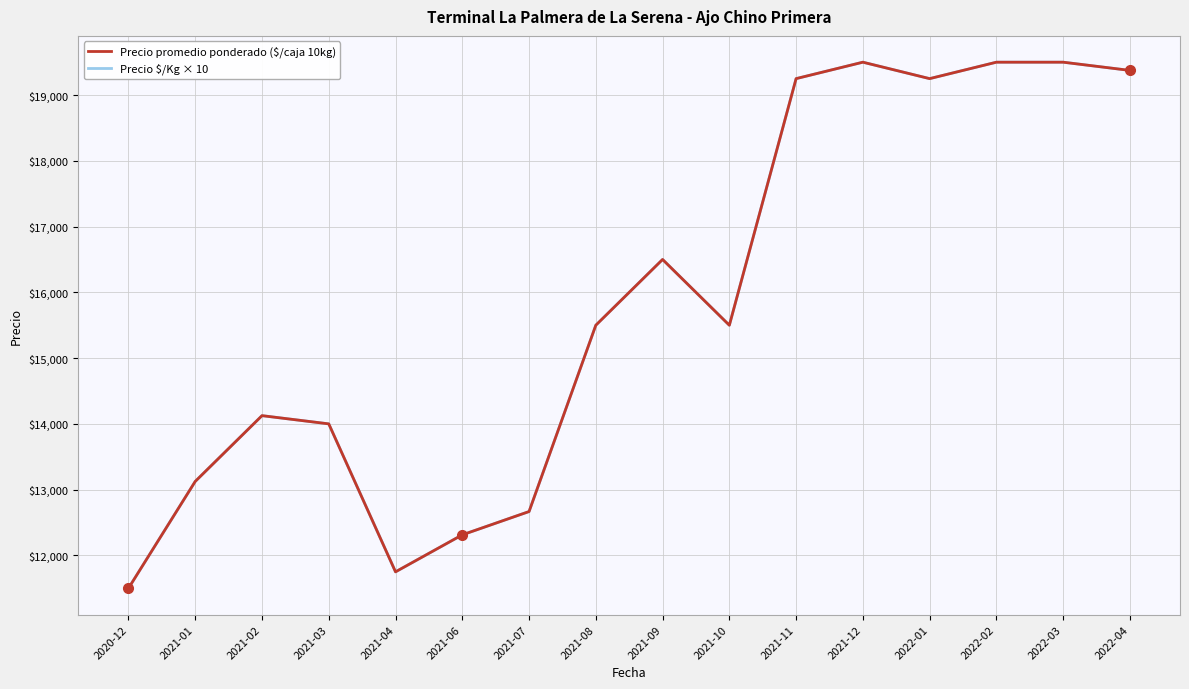

Is this an area chart (filled region under the line)?

No